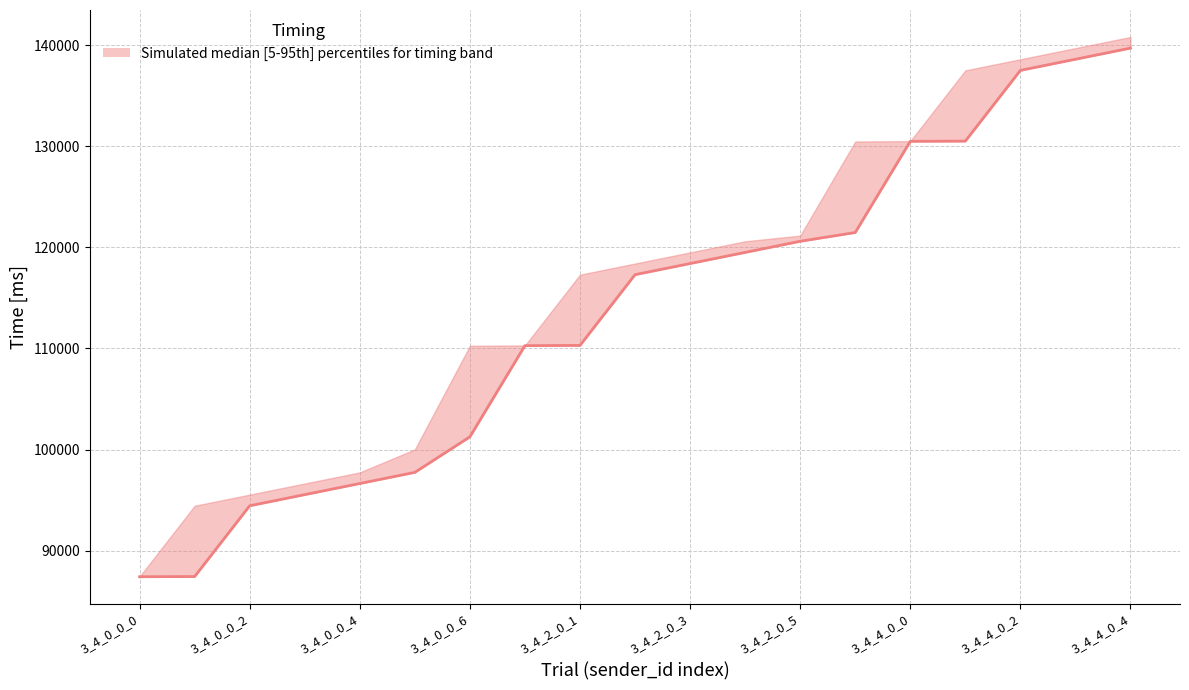

Does the chart display data point markers on the line(s)?

No